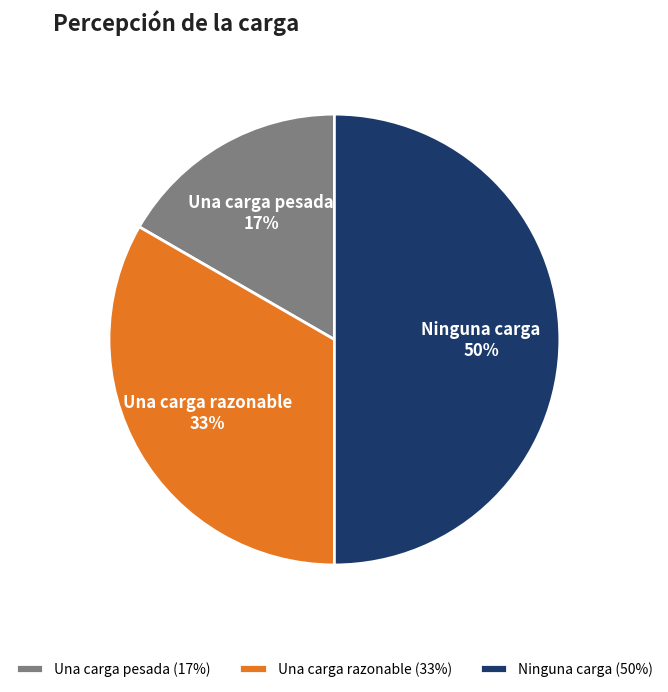

How many slices are in this pie chart?

3